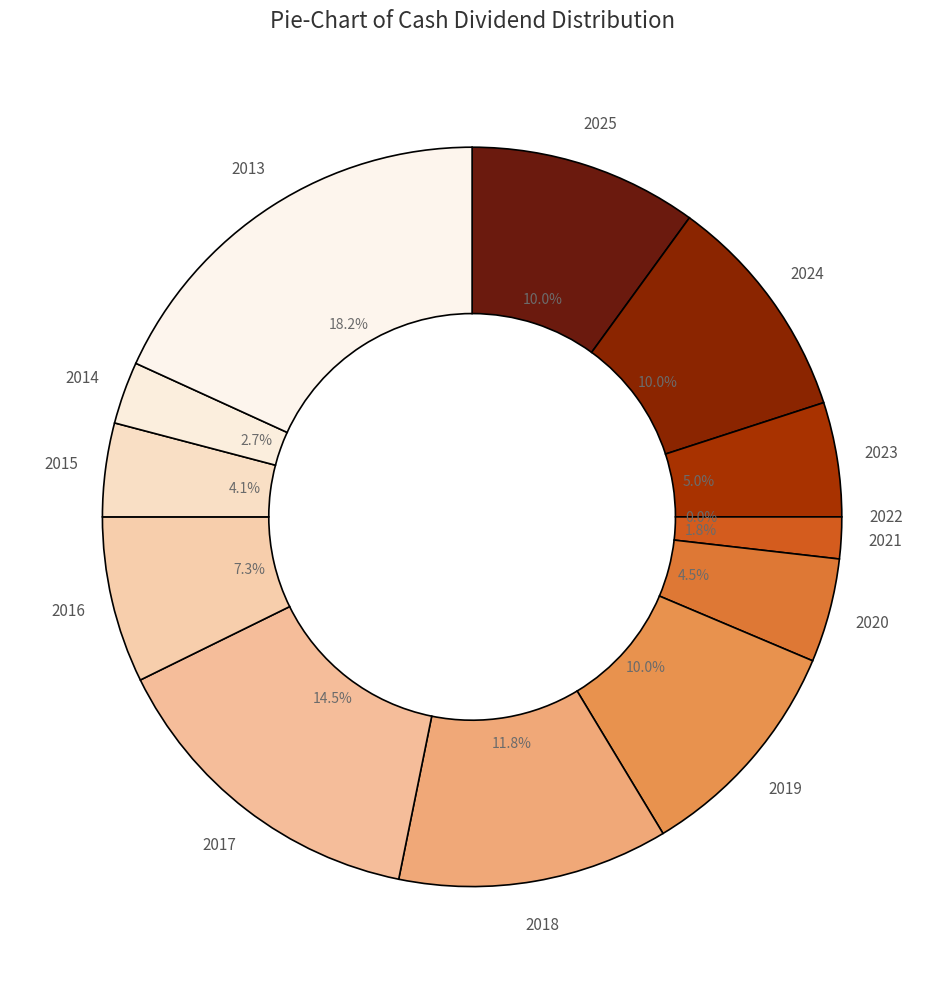

What is the ratio of the value at 2019 to the value at 2017?

0.7